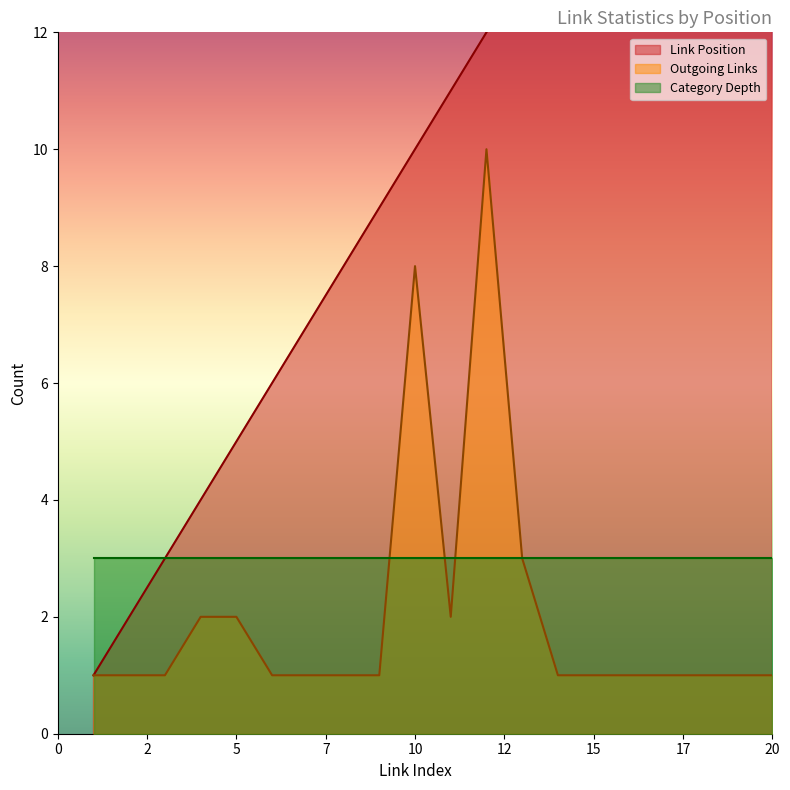

Which category has the lowest value across all series?

1